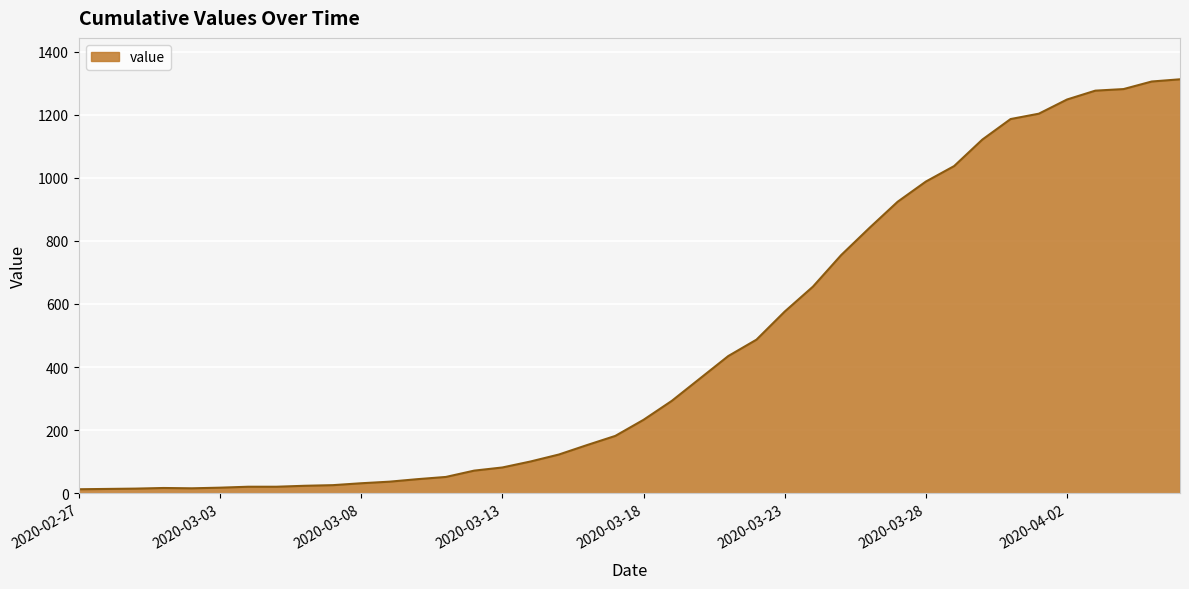

What is the greatest value displayed?

1312